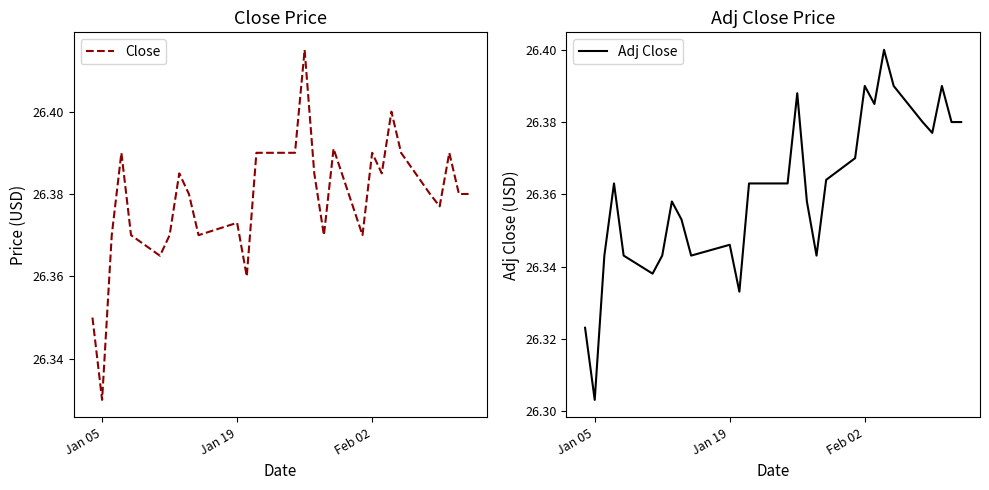

Which series has the widest spread of values?

Adj Close